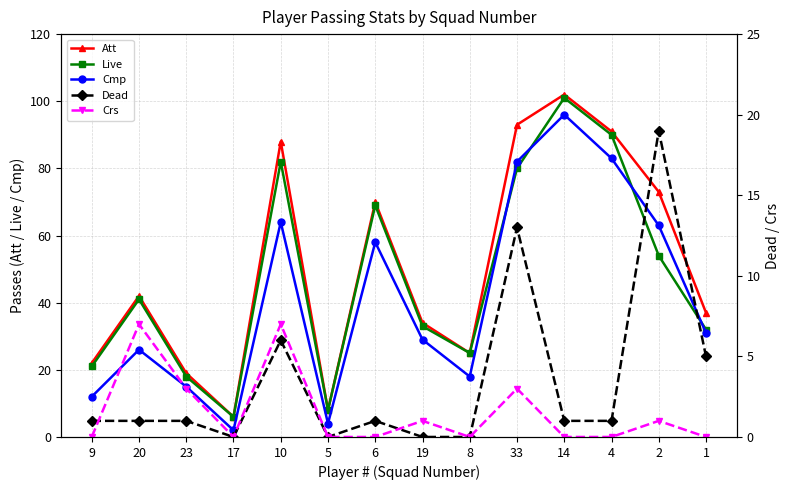

What is the sum of all Crs values?

22